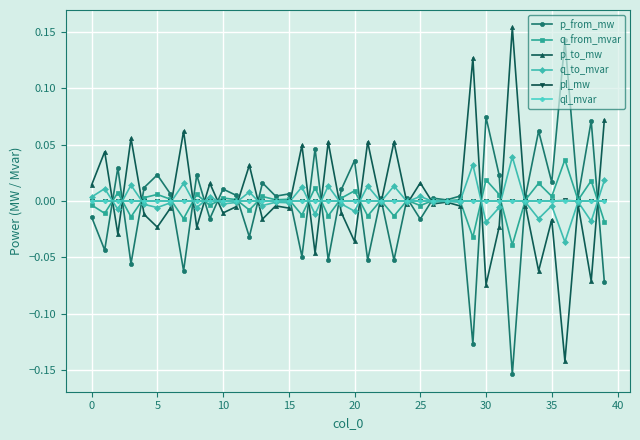

Count the number of categories in the chart.

40